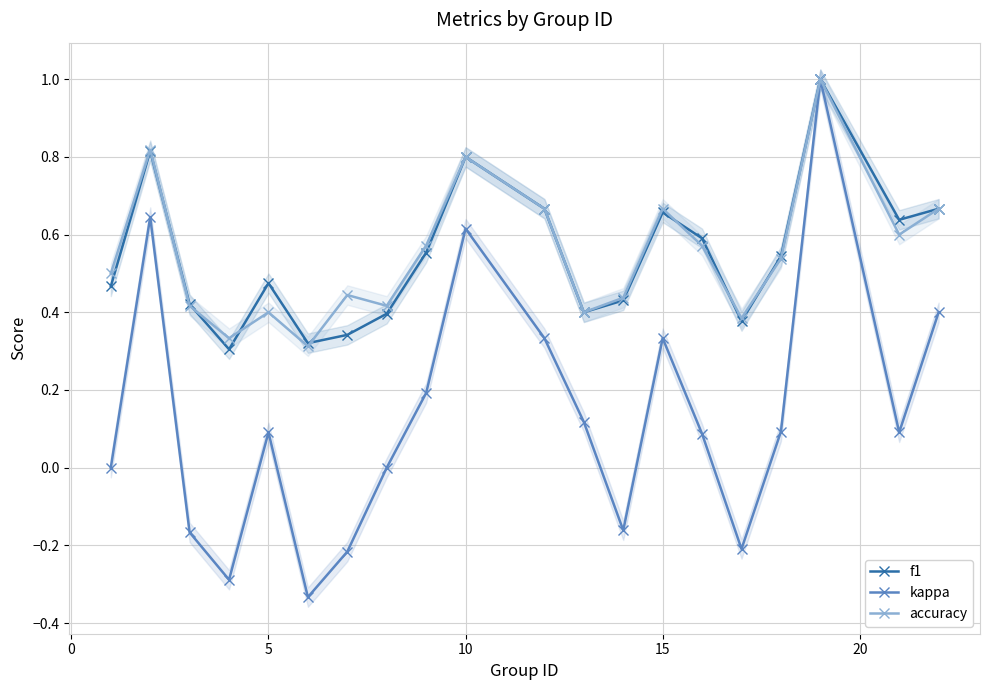

True or false: accuracy and kappa cross at least once.

False